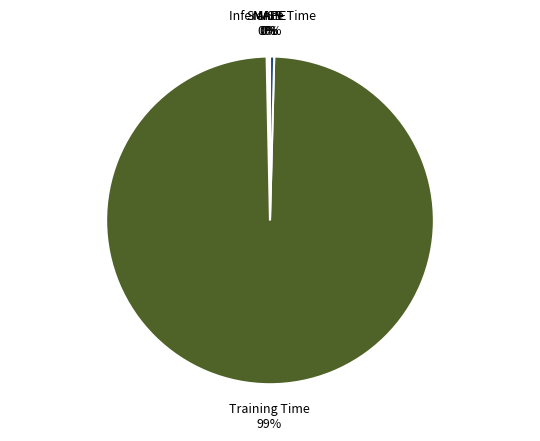

Which category has the biggest portion of the pie?

Training Time